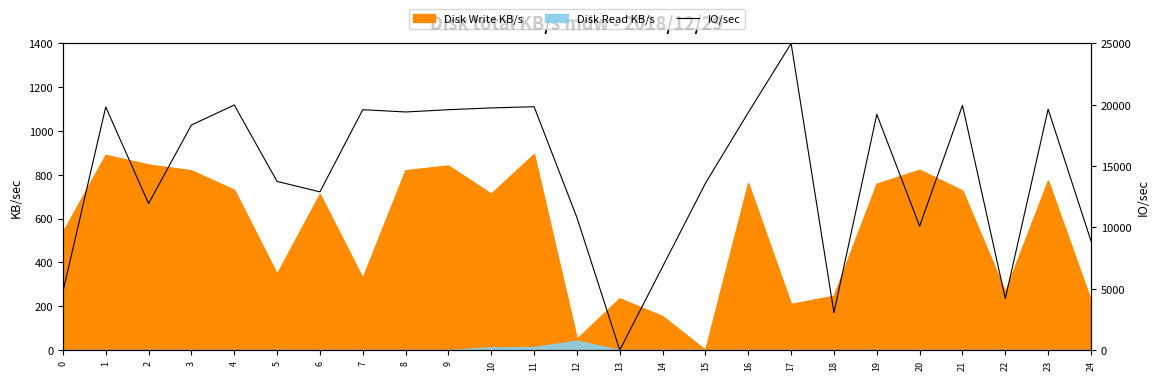

Approximately how many times larger is the value at 23 compared to 3?

1.1